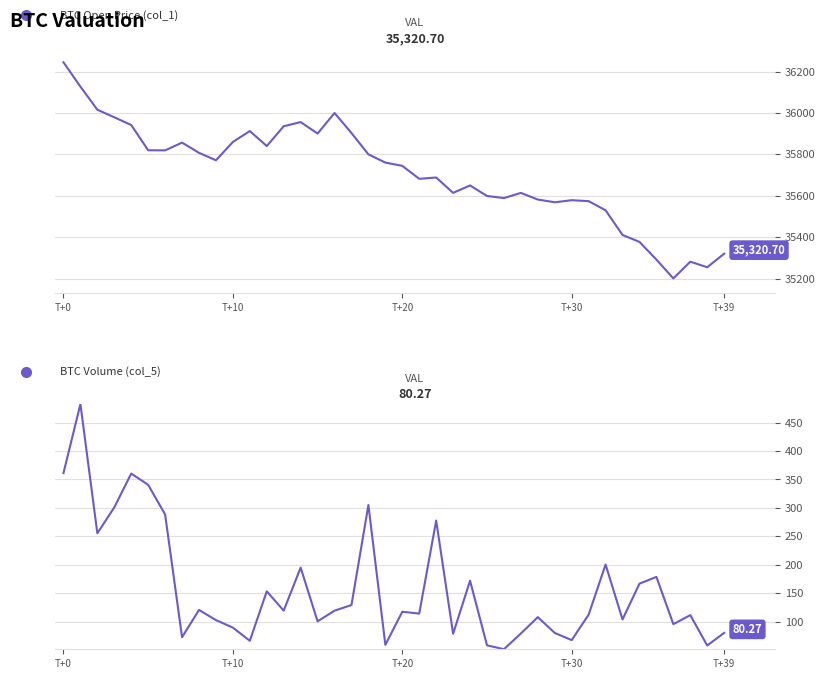

How many interior local peaks does the BTC Volume (col_5) series have?

13